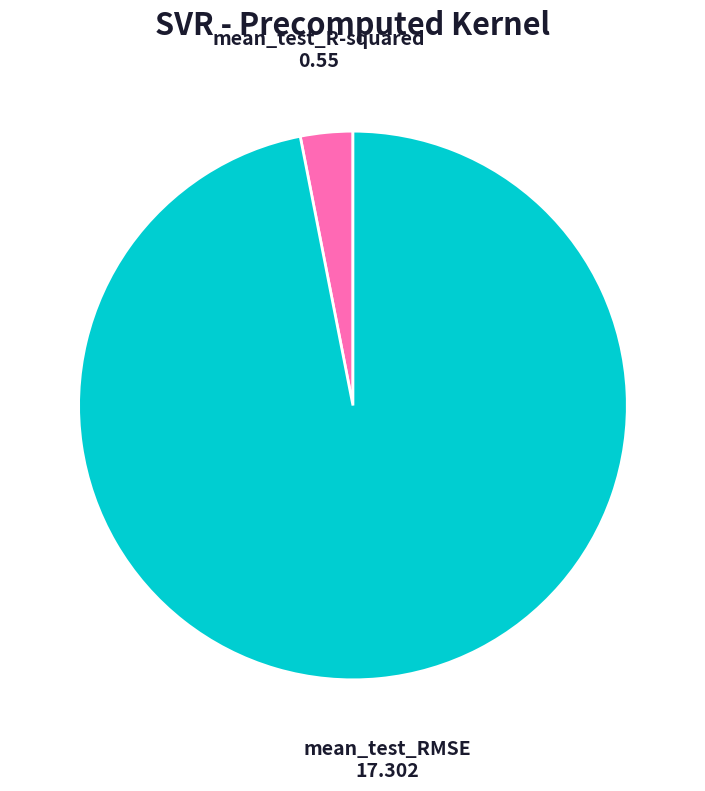

Which has a higher value, mean_test_RMSE or mean_test_R-squared?

mean_test_RMSE